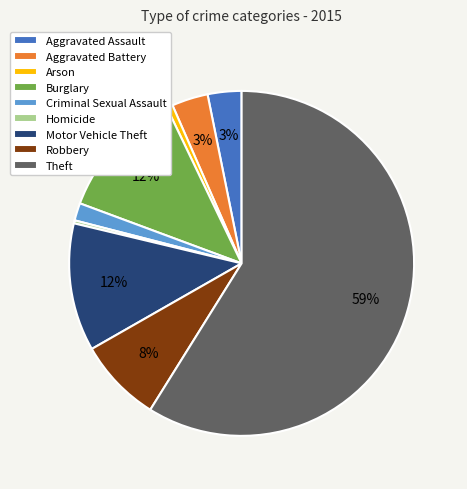

The Burglary slice represents 12% of the pie. True or false?

True